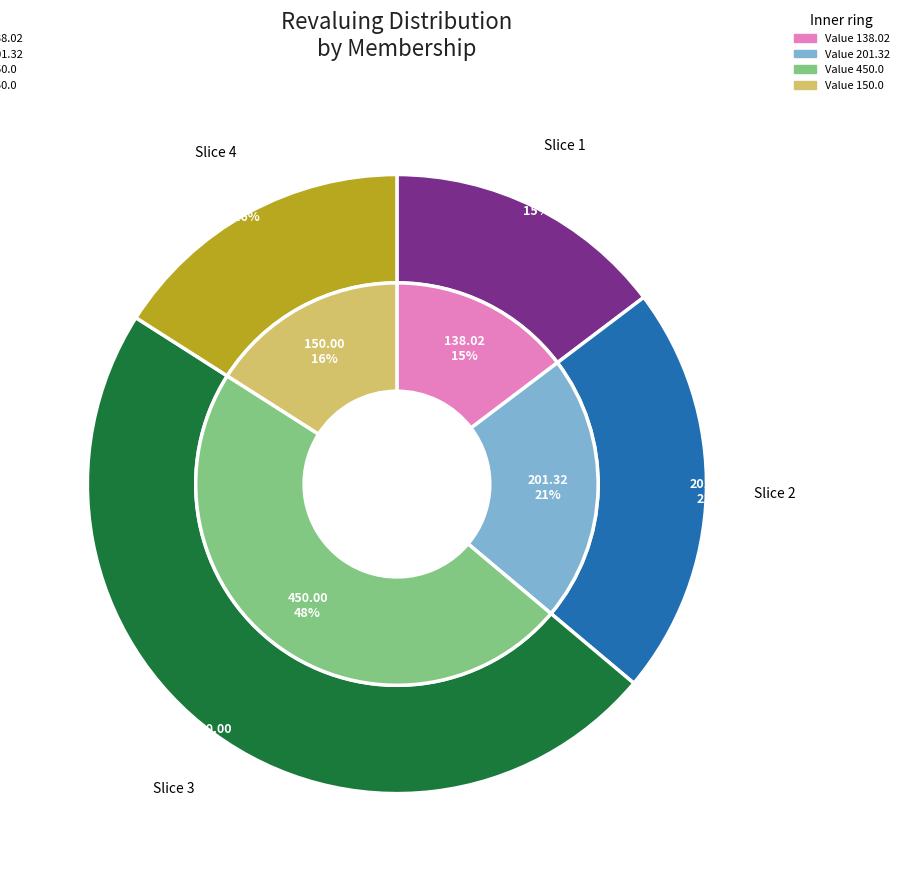

What is the change in value from 201.32 to 450.0?

+248.7